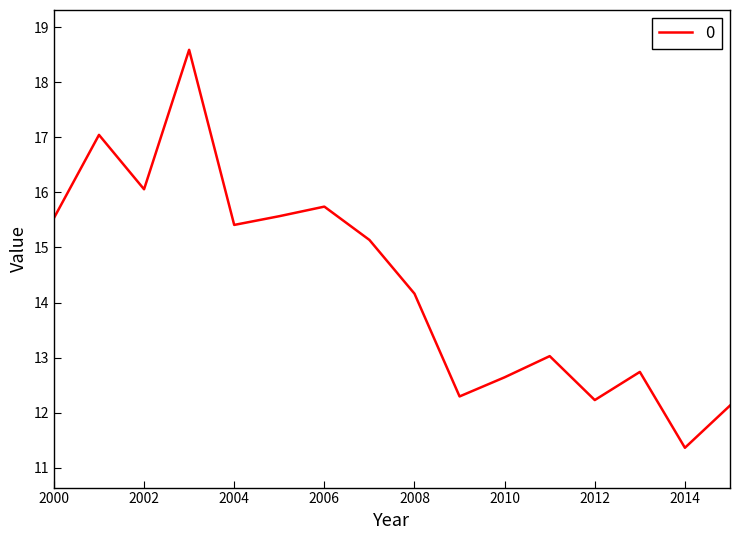

What is the smallest value displayed?

11.4